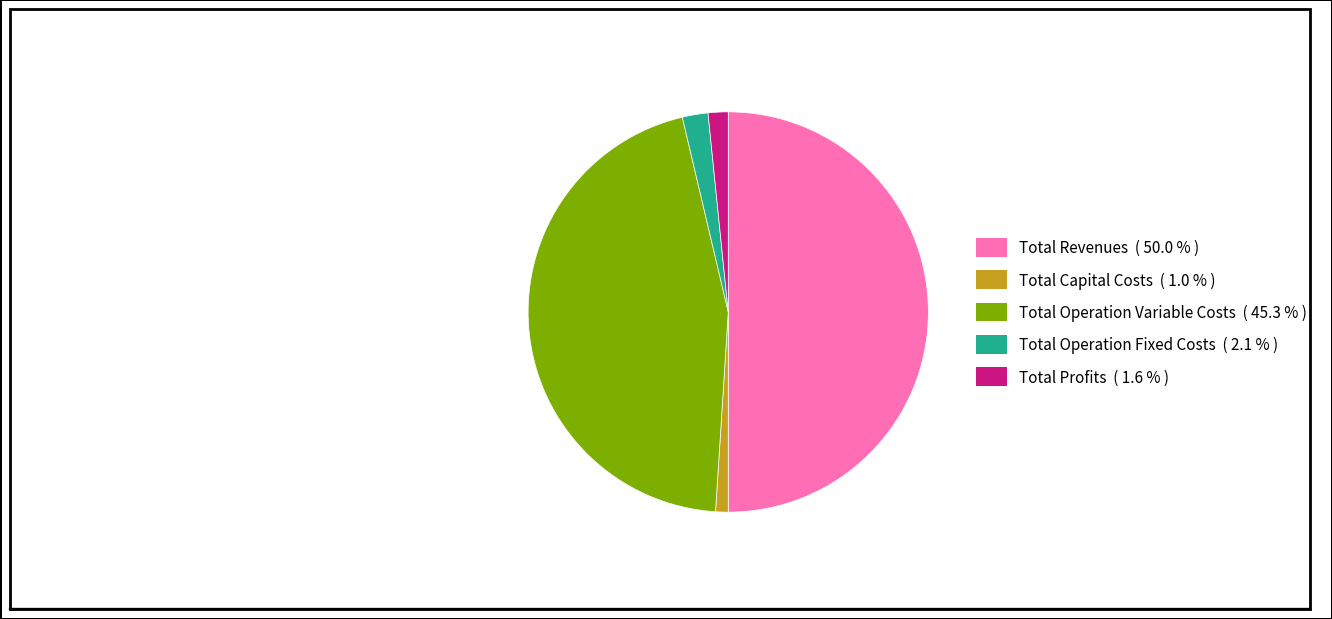

Do Total Operation Variable Costs and Total Operation Fixed Costs together represent more than half of the pie?

No